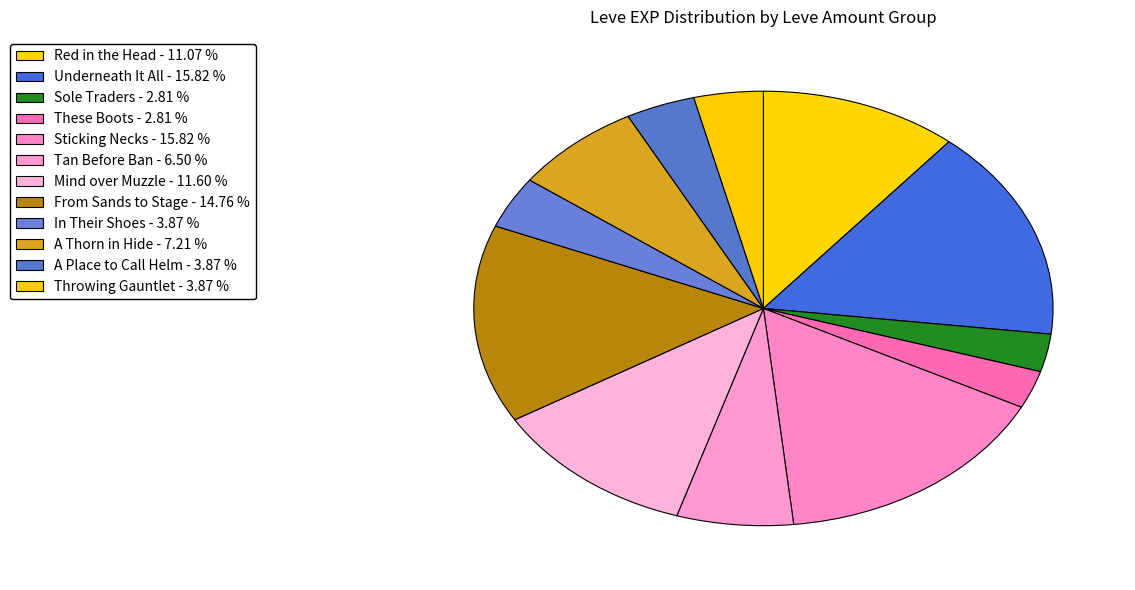

What percentage is the Sticking Necks slice, to the nearest percent?

16%